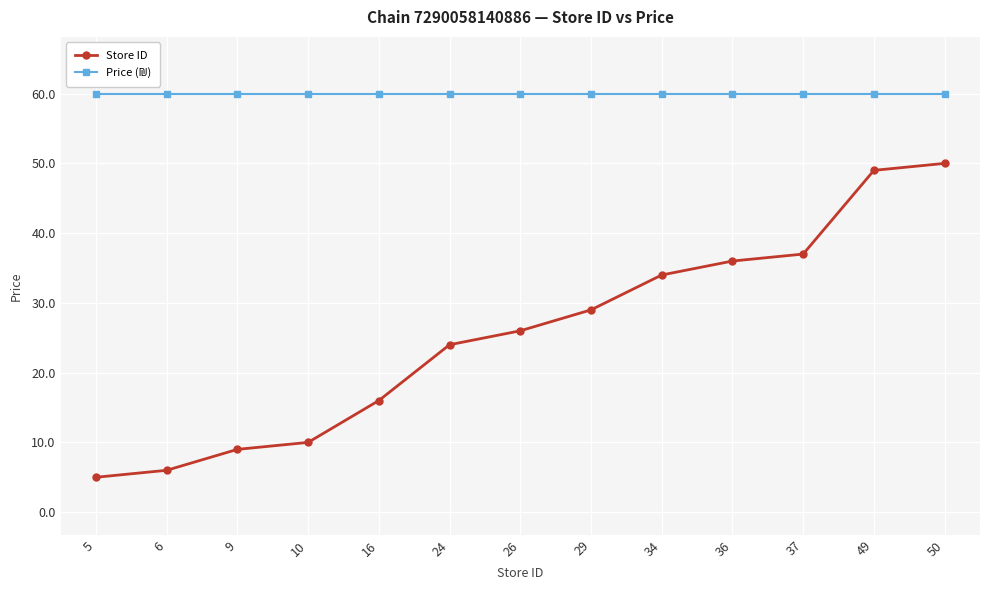

What is the value of the Store ID point at the 1st from the left?

5.0